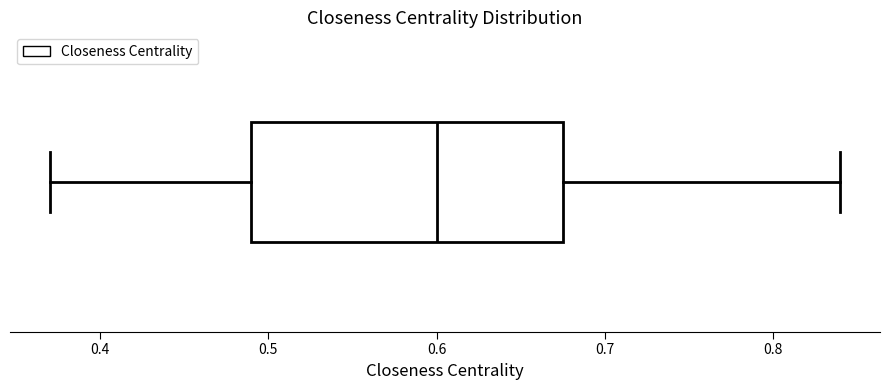

Transcribe this box plot: give where the median line is, the range the box spans, and where the two whiskers end, as read against the x-axis. The values are not printed on the chart, so give them approximately, as read against the axis.

median 0.60, box 0.49 to 0.68, whiskers 0.37 to 0.84